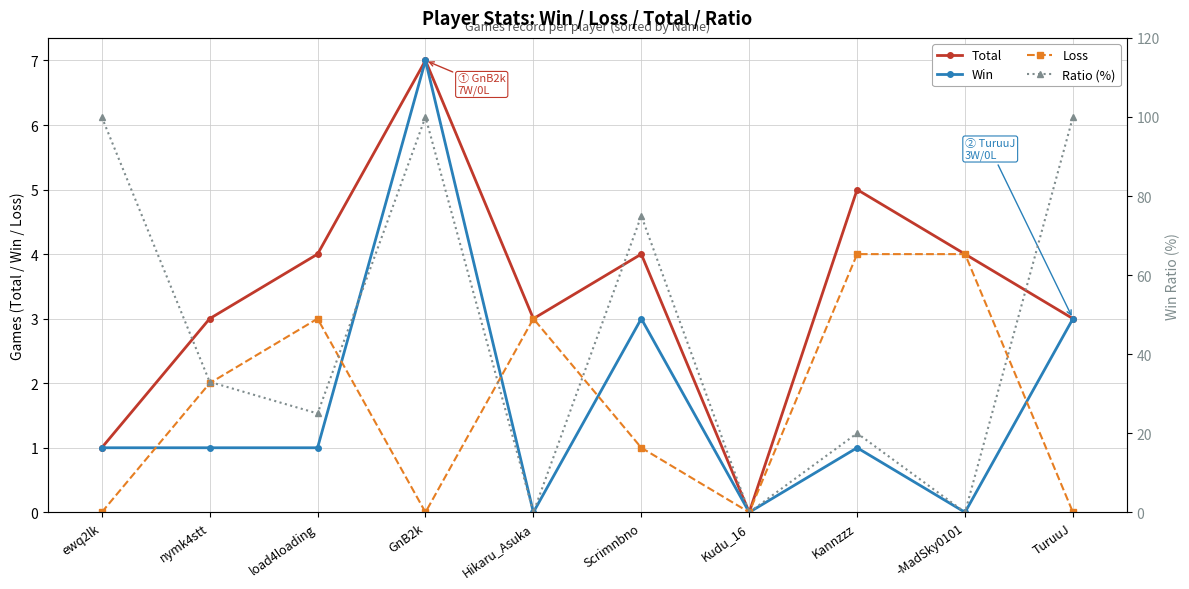

What is the difference between the maximum and minimum values in the Ratio (%) series?

100